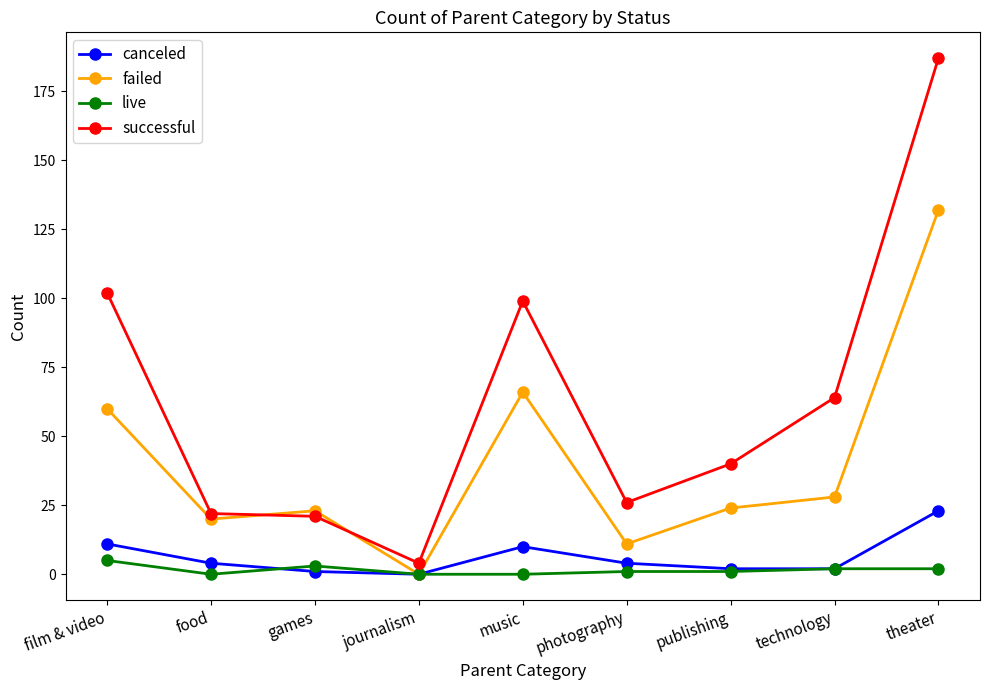

What is the label of the 3rd point from the left?

games